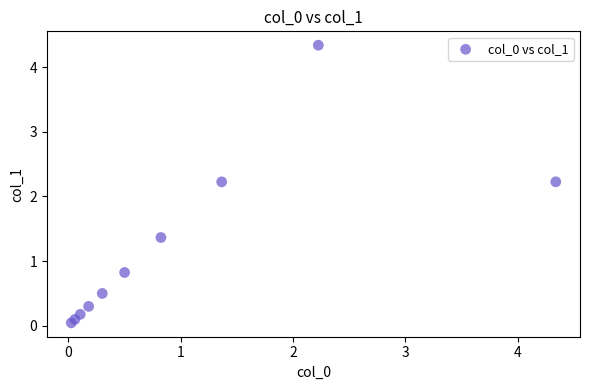

What is the average Y value?

1.2